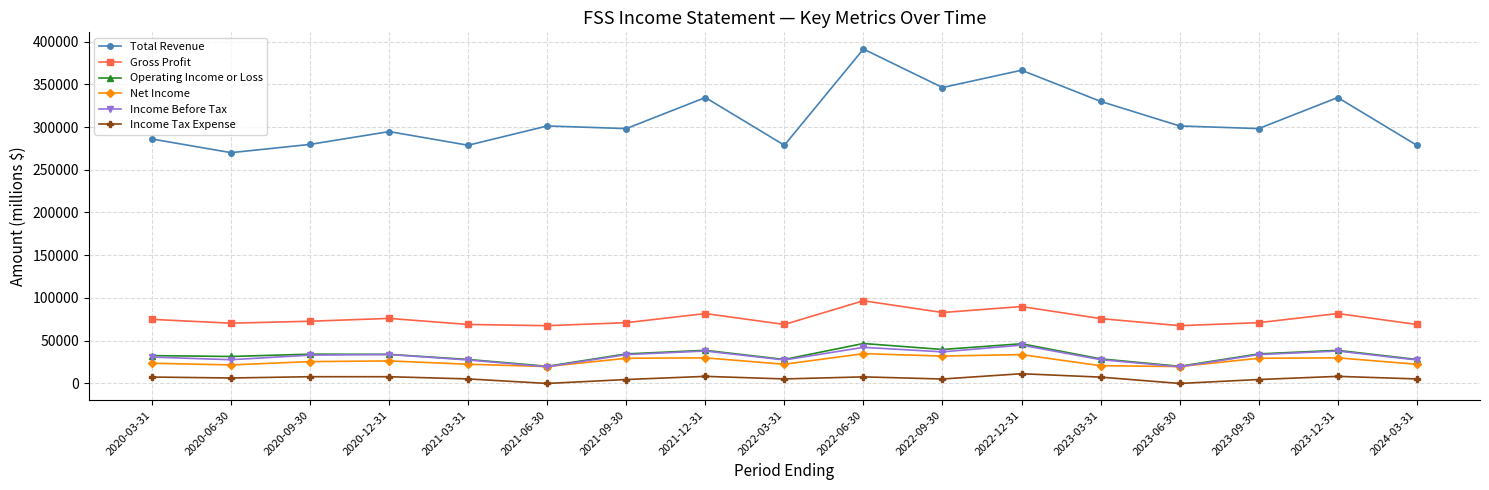

What is the minimum value shown in the chart?

-300